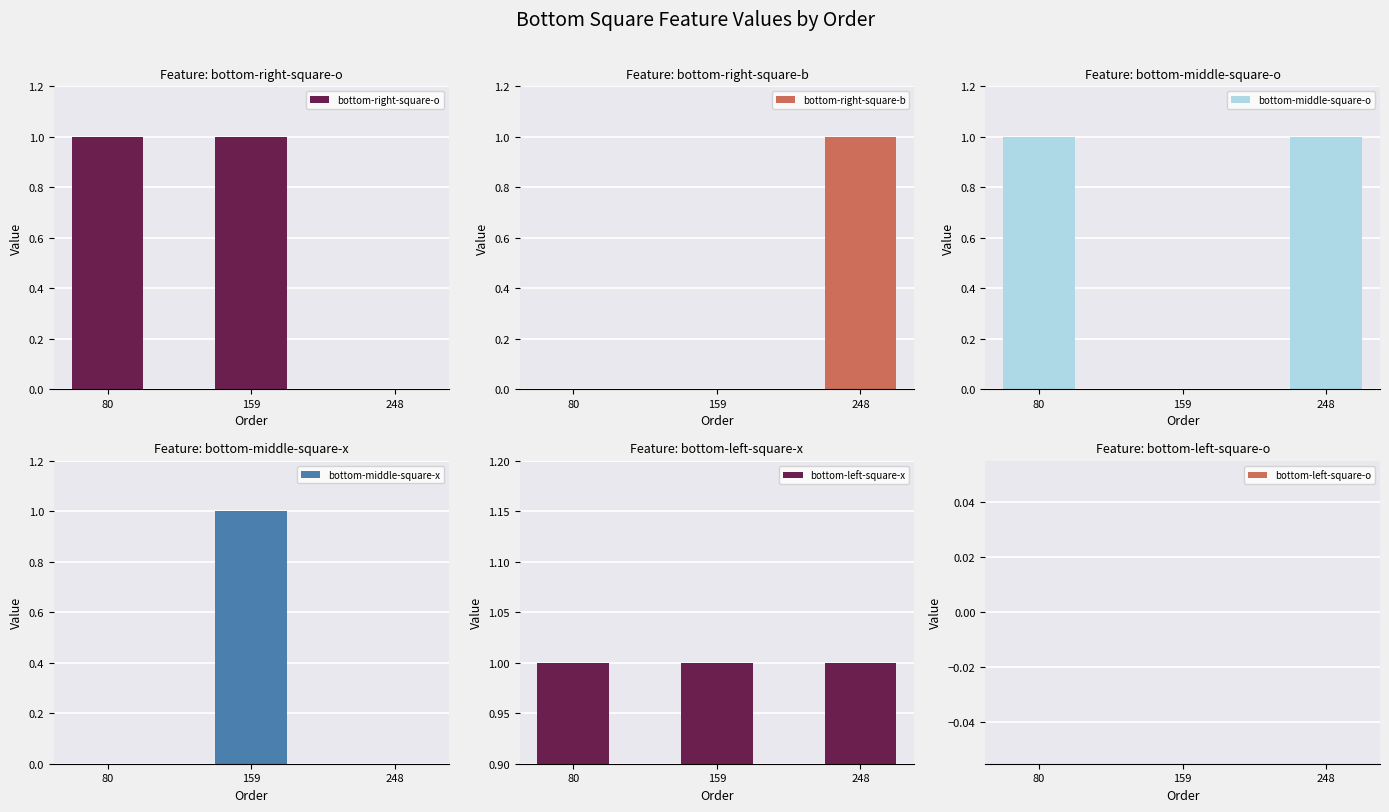

At which category does the chart reach its minimum across all series?

248